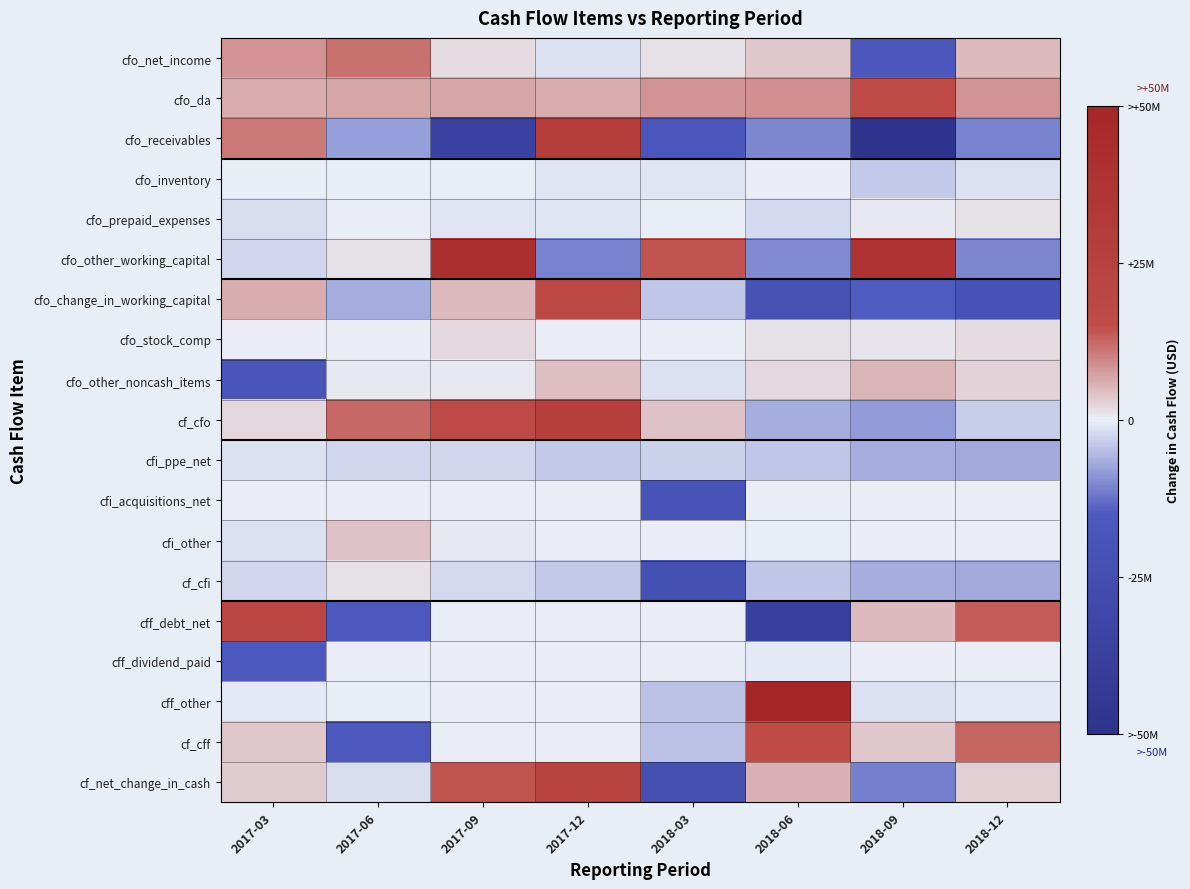

Which series has the widest spread of values?

cfo_receivables